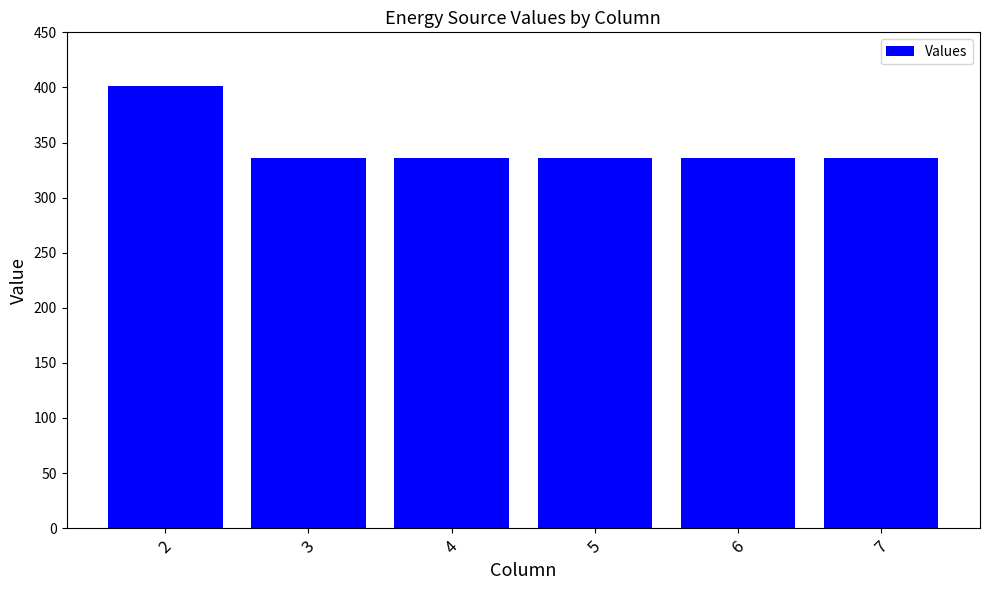

Which has a higher value, 5 or 2?

2